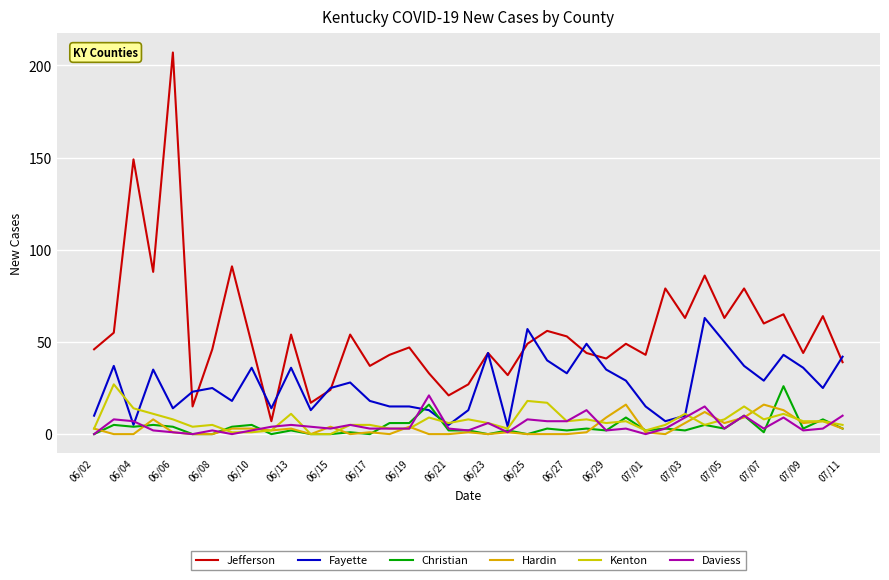

How many lines are shown in the chart?

6